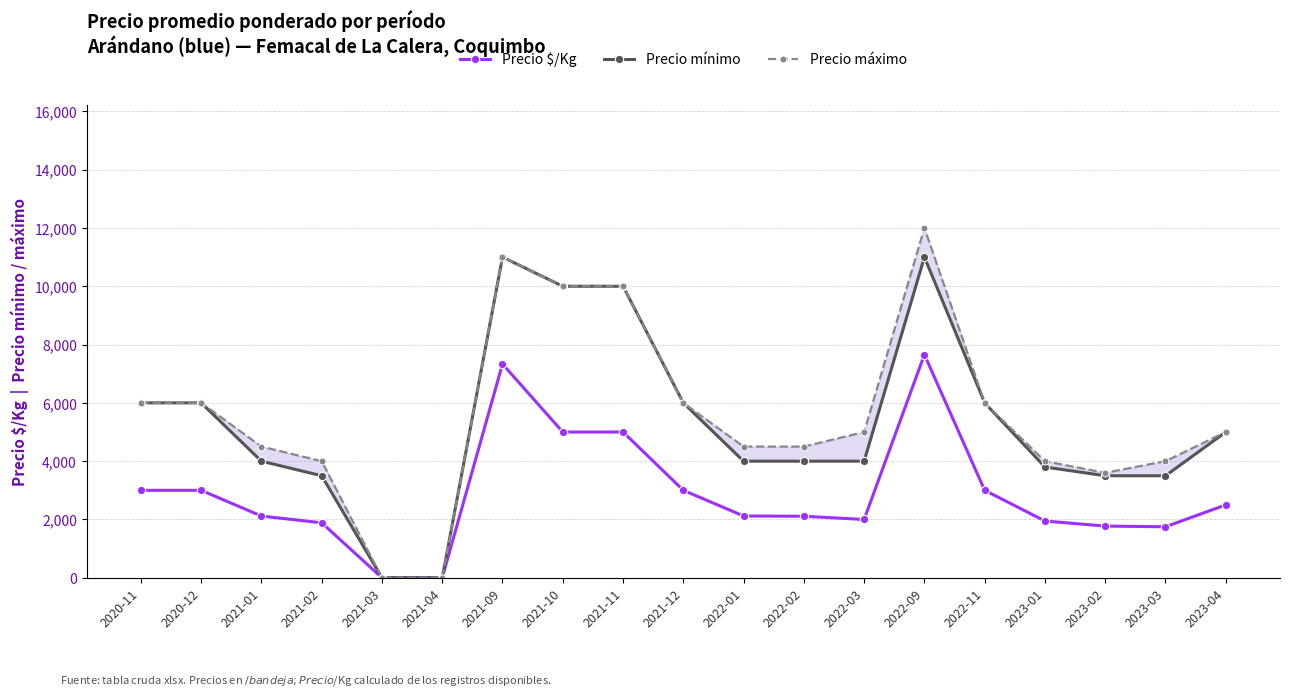

Which category has the lowest value in the Precio $/Kg series?

2021-03